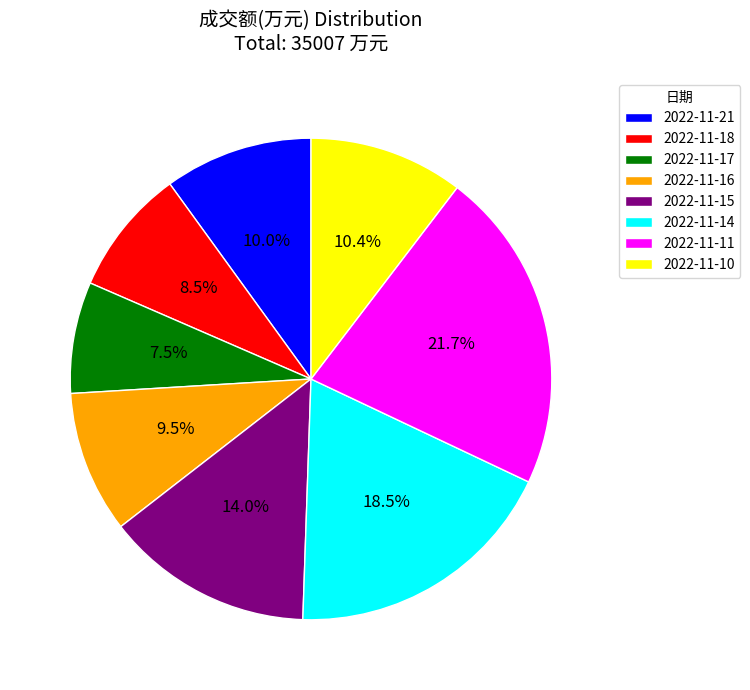

Between 2022-11-16 and 2022-11-11, which is larger?

2022-11-11